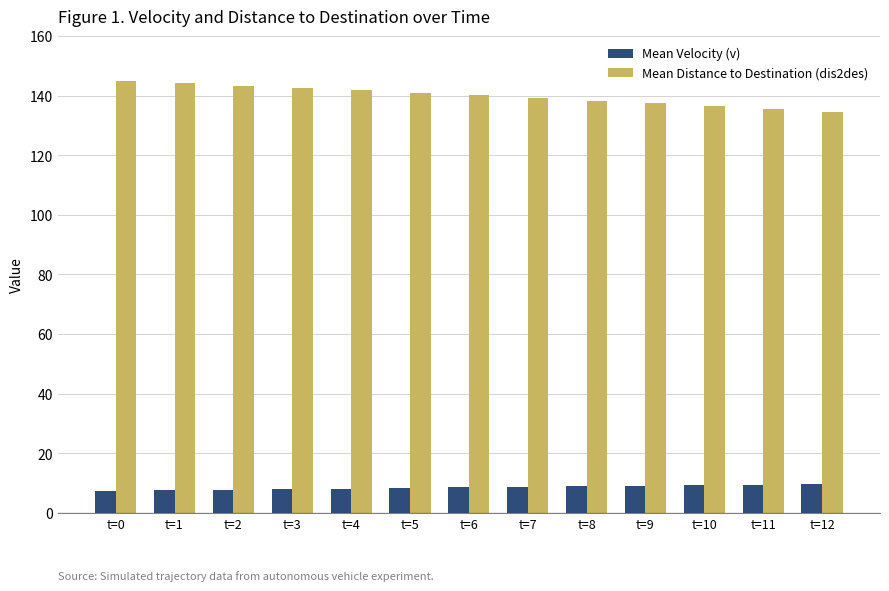

Read the Mean Distance to Destination (dis2des) value at t=11.

135.6